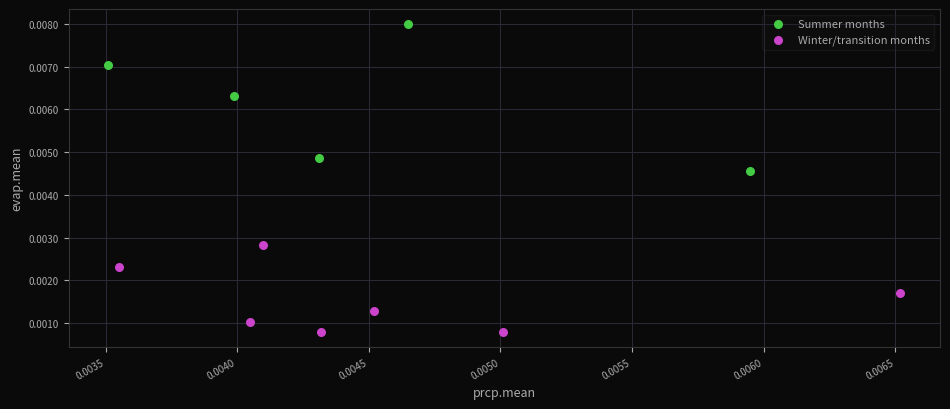

Which series contains the lowest Y value?

Winter/transition months